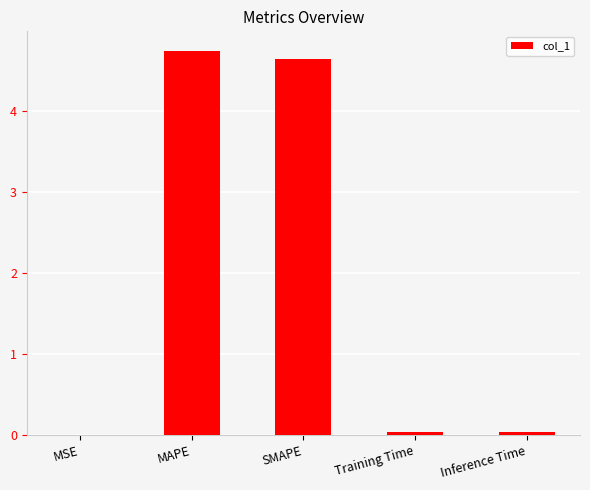

Between MSE and MAPE, which is larger?

MAPE